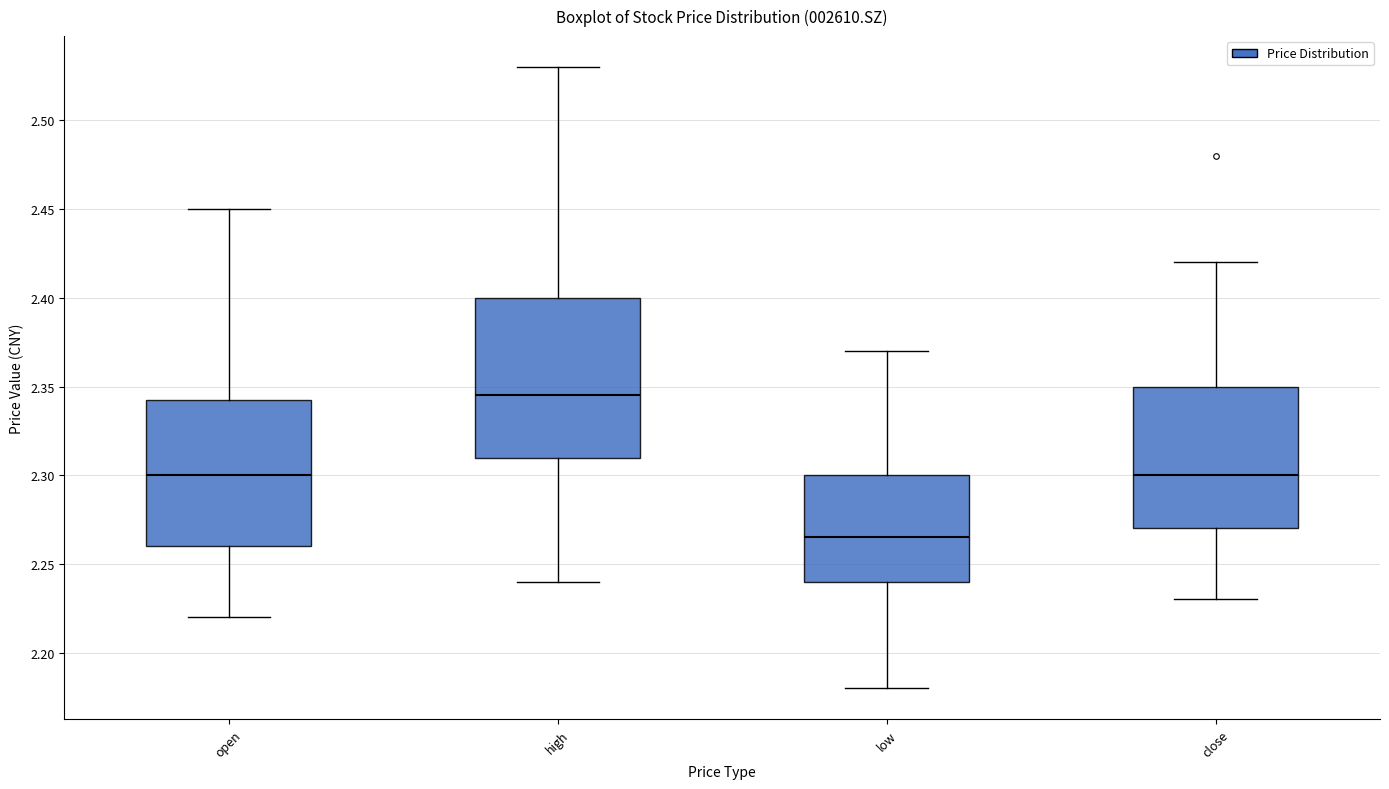

Where is the upper edge of the box for high on the y-axis? The values are not printed on the chart, so give them approximately, as read against the axis.

2.400